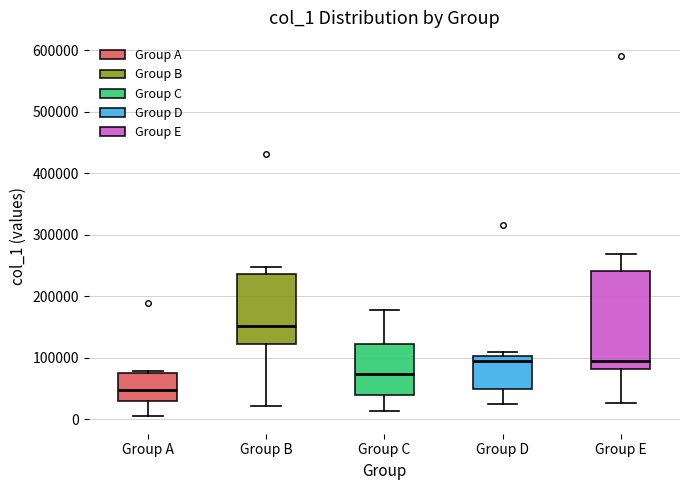

Reading left to right, read every box against the y-axis: the position of its median line, the range the box covers, and the ends of its whiskers. The values are not printed on the chart, so give them approximately, as read against the axis.

Group A: median 50000, box 30000 to 80000, whiskers 10000 to 80000
Group B: median 150000, box 120000 to 240000, whiskers 20000 to 250000
Group C: median 70000, box 40000 to 120000, whiskers 10000 to 180000
Group D: median 100000 (just below the box's upper edge), box 50000 to 100000, whiskers 30000 to 110000
Group E: median 90000, box 80000 to 240000, whiskers 30000 to 270000